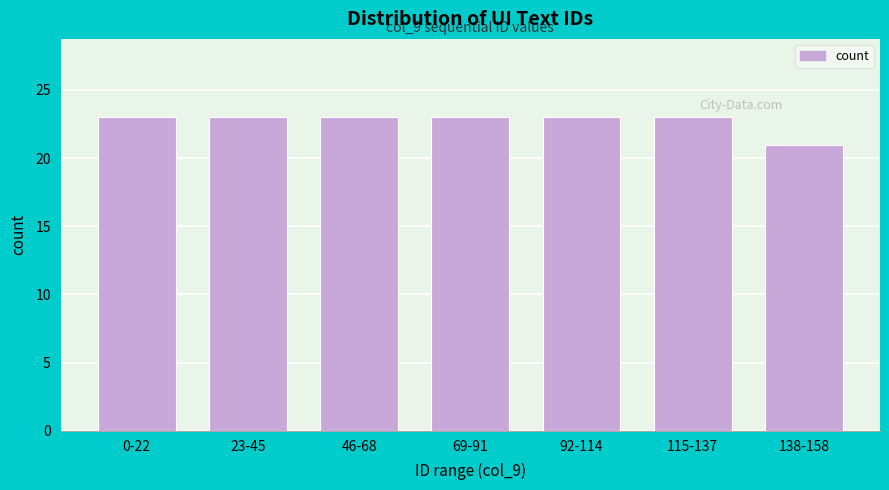

Reading left to right, transcribe all the data shown in this chart.

0-22=23	23-45=23	46-68=23	69-91=23	92-114=23	115-137=23	138-158=21